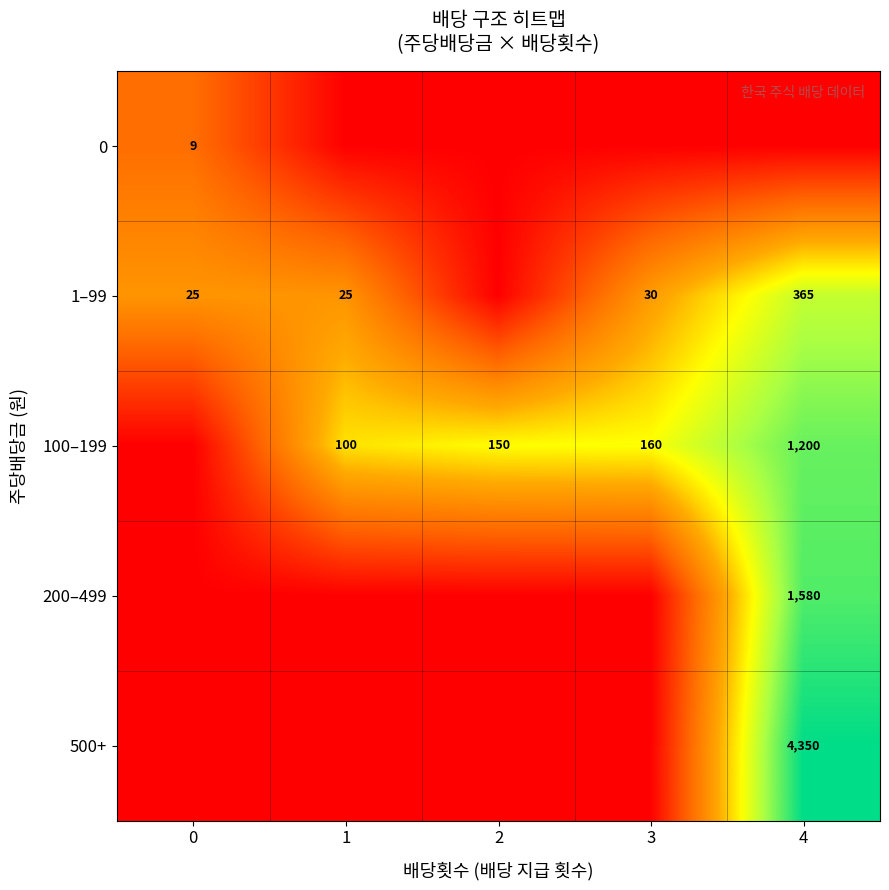

The 1–99 series shows 215 at 4. True or false?

False